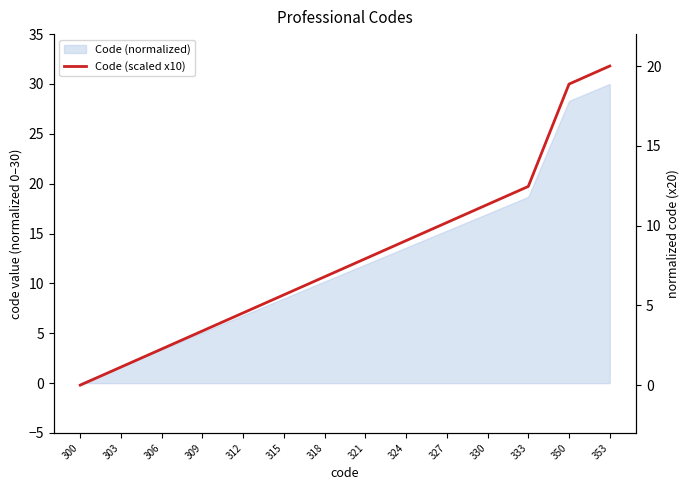

Approximately how many times larger is the value at 306 compared to 312?

0.5